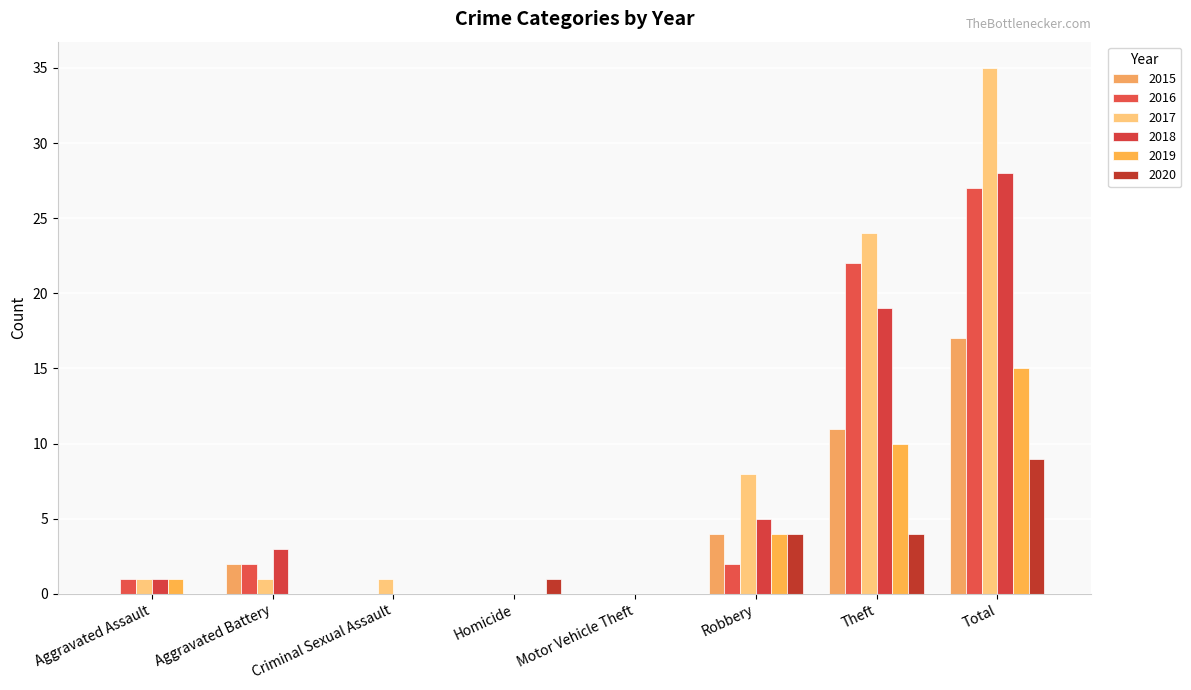

How many 2015 values are between 0 and 11?

7